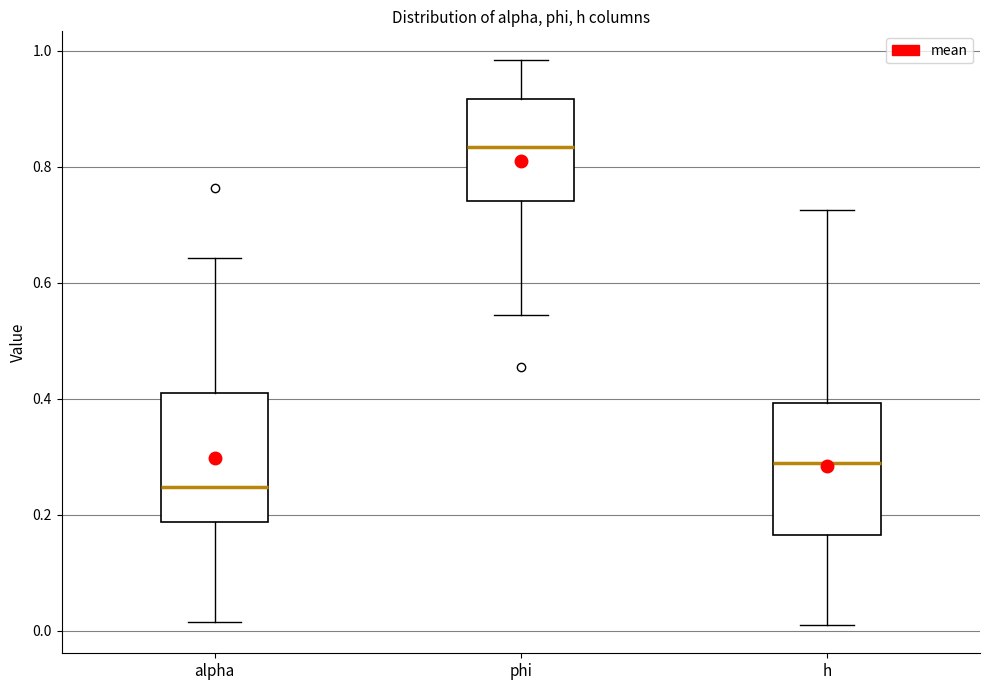

Reading left to right, transcribe this box plot: for each box, give where its median line is, the range the box spans, and where its two whiskers end, as read against the y-axis. The values are not printed on the chart, so give them approximately, as read against the axis.

alpha: median 0.24, box 0.18 to 0.42, whiskers 0.02 to 0.64
phi: median 0.84, box 0.74 to 0.92, whiskers 0.54 to 0.98
h: median 0.28, box 0.16 to 0.40, whiskers 0.00 to 0.72